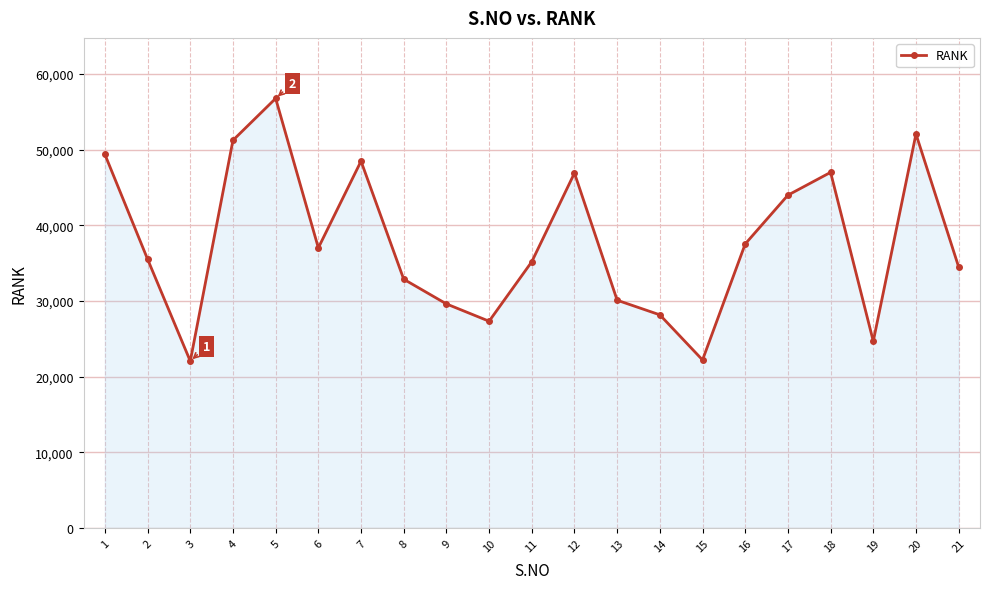

The chart shows a value of 34516 at 21. True or false?

True